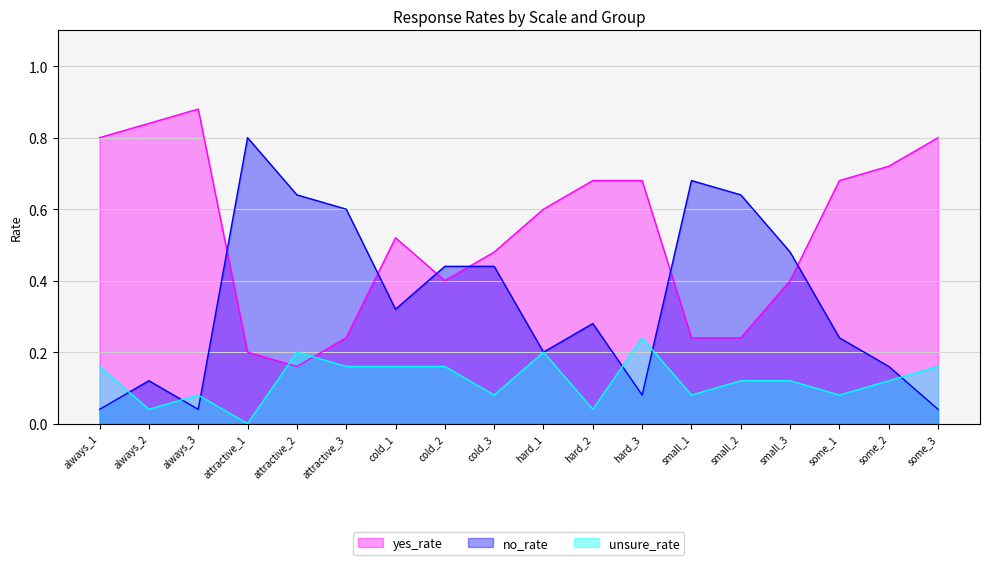

Which has a higher value, some_3 or some_2?

some_3